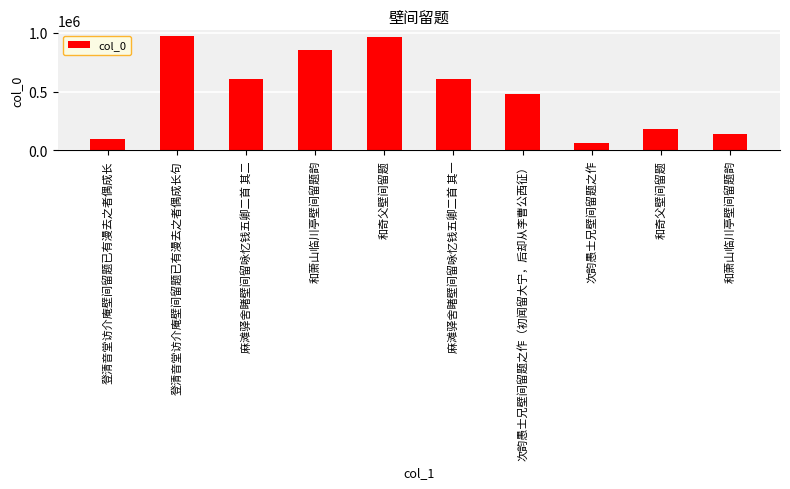

At which label does the data first exceed 606367?

登清音堂访介庵壁间留题已有漫去之者偶成长句